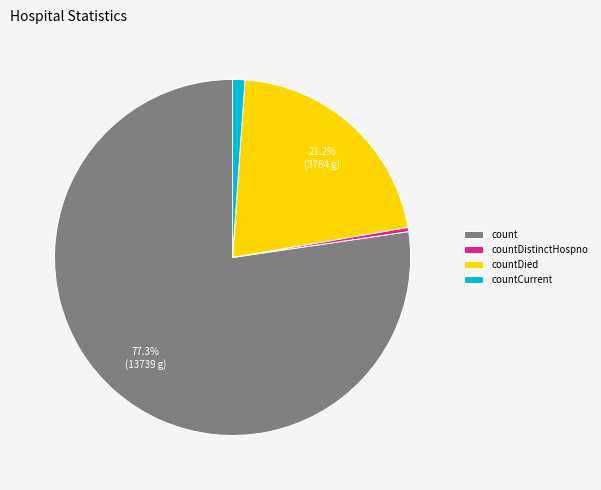

Which category has the smallest portion of the pie?

countDistinctHospno